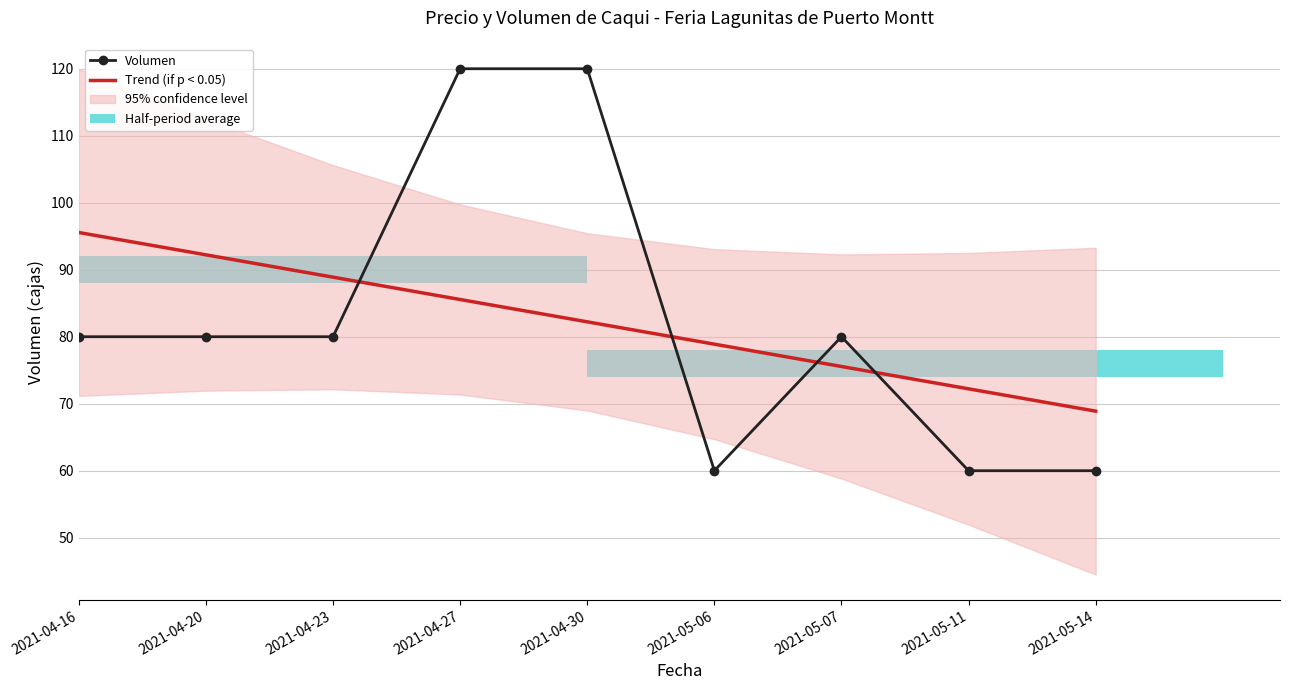

Which label corresponds to the smallest value in the chart?

2021-05-06